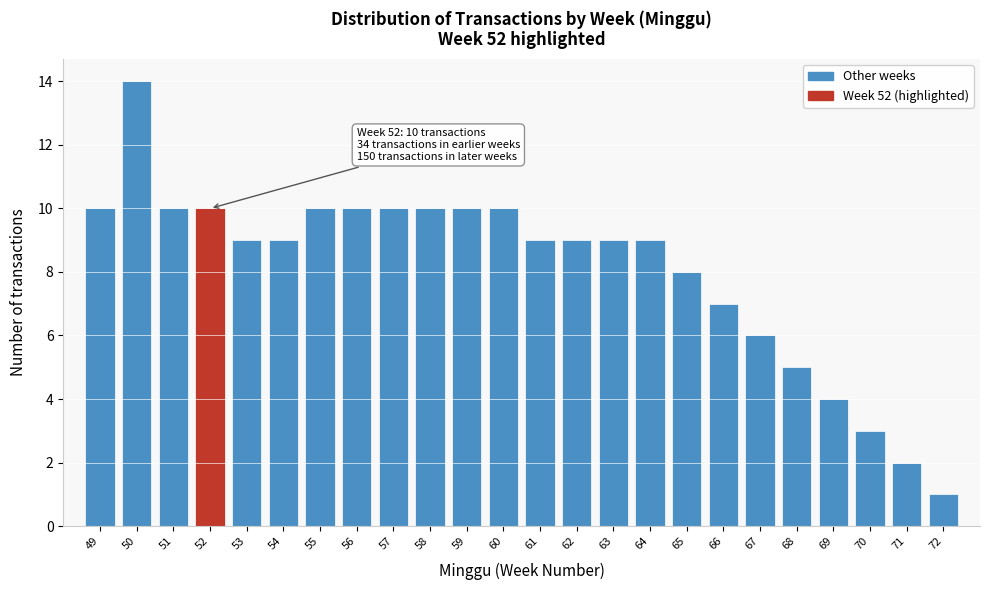

Over which range of the x-axis is the bar tallest?

49.5 to 50.5